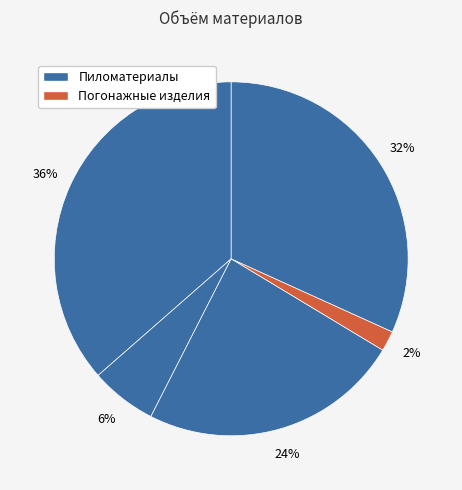

Count the number of slices in the pie.

5